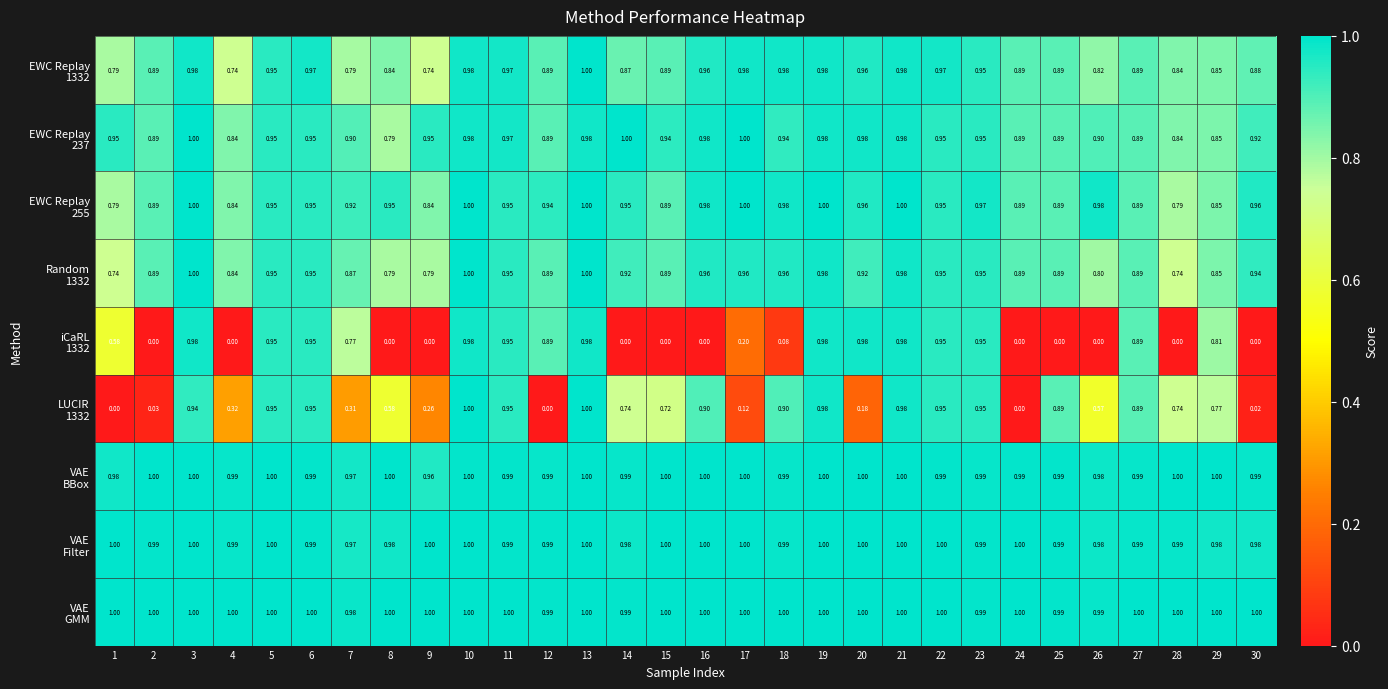

Between 17 and 27, which is larger?

17